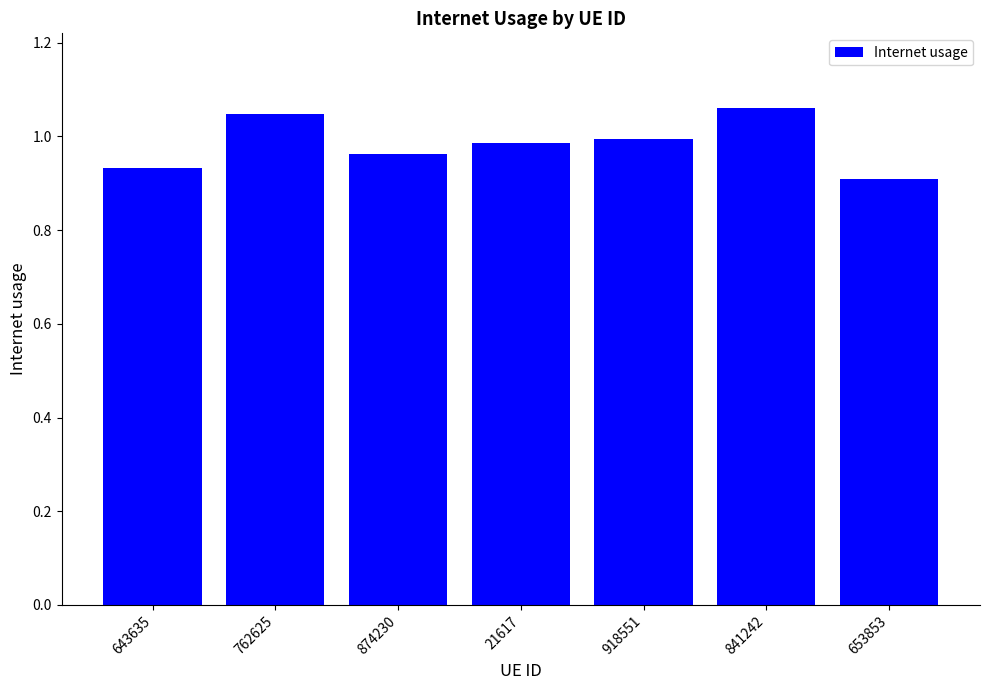

What is the label of the 3rd bar from the left?

874230